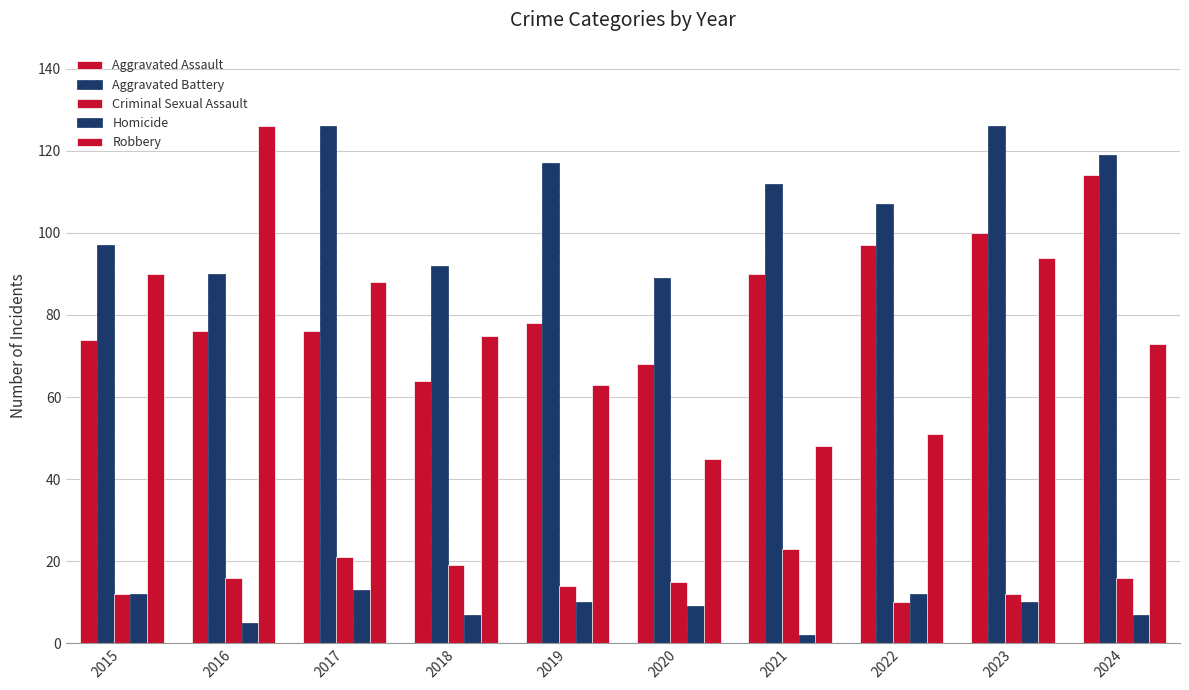

Are the bars grouped side by side (vs. stacked)?

Yes